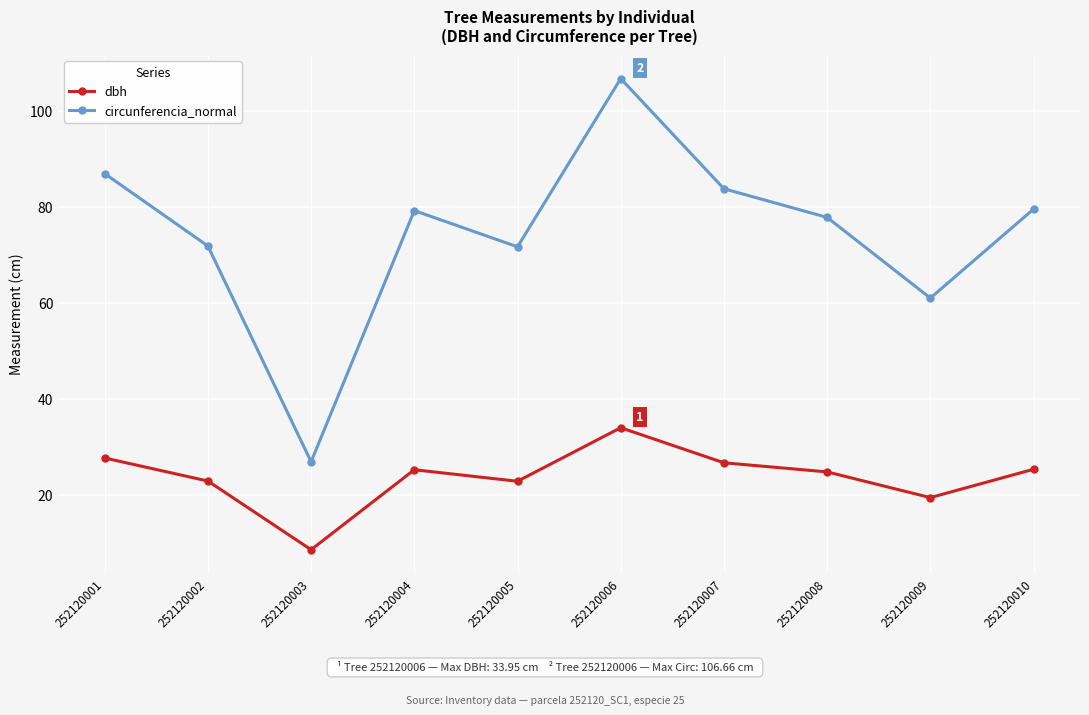

What is the value of the dbh point at the 4th from the left?

25.2